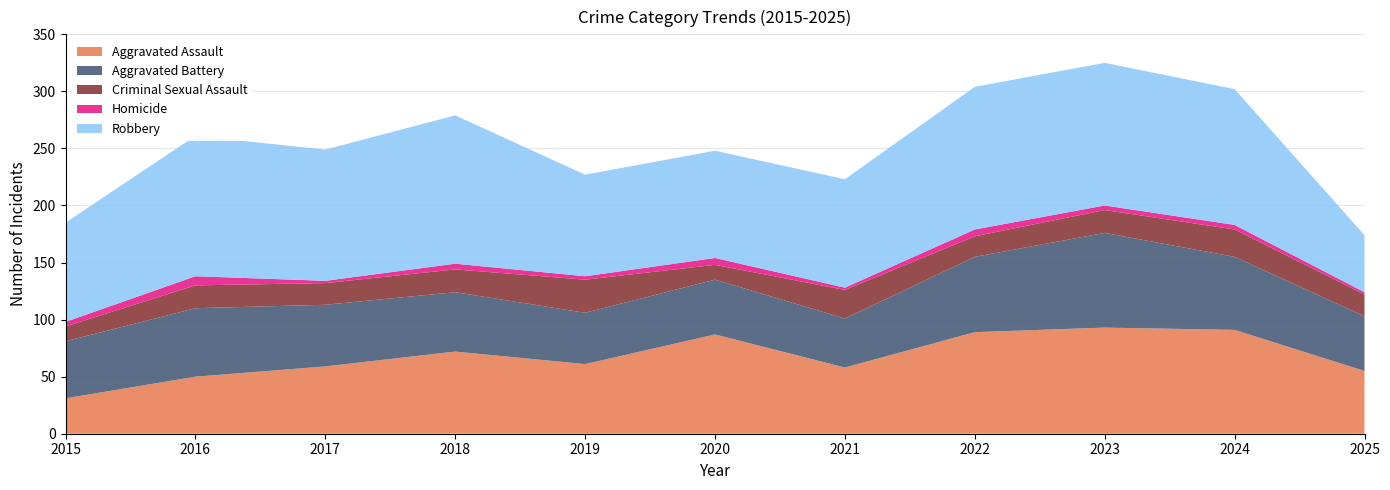

Reading left to right, list all the values displayed in this chart.

Aggravated Assault: 2015=31	2016=50	2017=59	2018=72	2019=61	2020=87	2021=58	2022=89	2023=93	2024=91	2025=55
Aggravated Battery: 2015=50	2016=60	2017=54	2018=52	2019=45	2020=48	2021=43	2022=66	2023=83	2024=64	2025=48
Criminal Sexual Assault: 2015=13	2016=20	2017=19	2018=20	2019=29	2020=13	2021=25	2022=18	2023=20	2024=24	2025=19
Homicide: 2015=4	2016=8	2017=2	2018=5	2019=3	2020=6	2021=2	2022=6	2023=4	2024=4	2025=2
Robbery: 2015=87	2016=123	2017=115	2018=130	2019=89	2020=94	2021=95	2022=125	2023=125	2024=119	2025=50